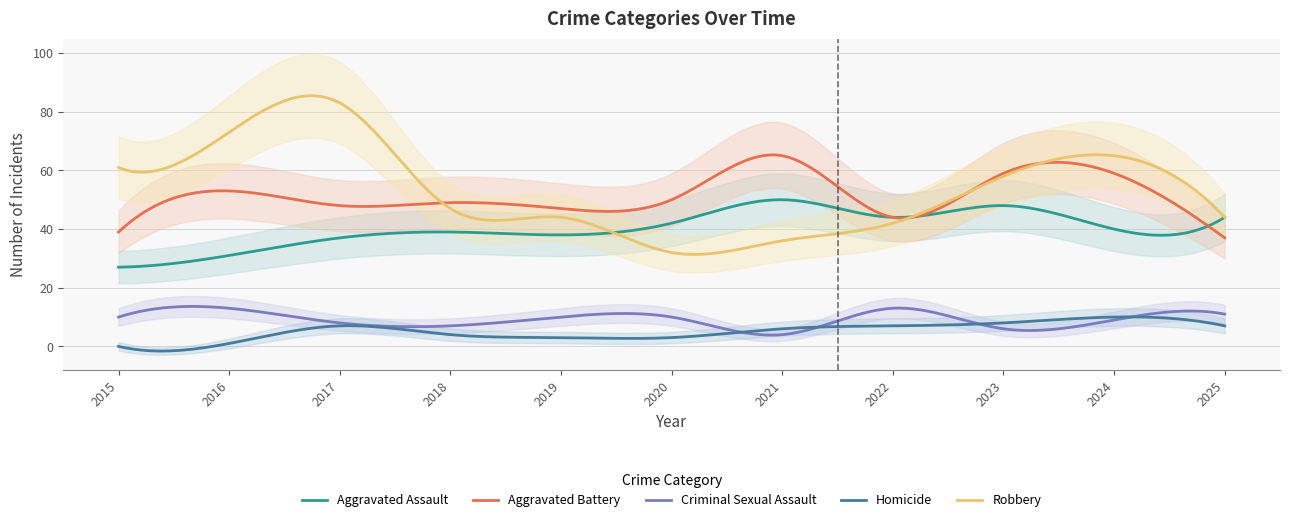

At which category is the sum across all series the highest?

2017